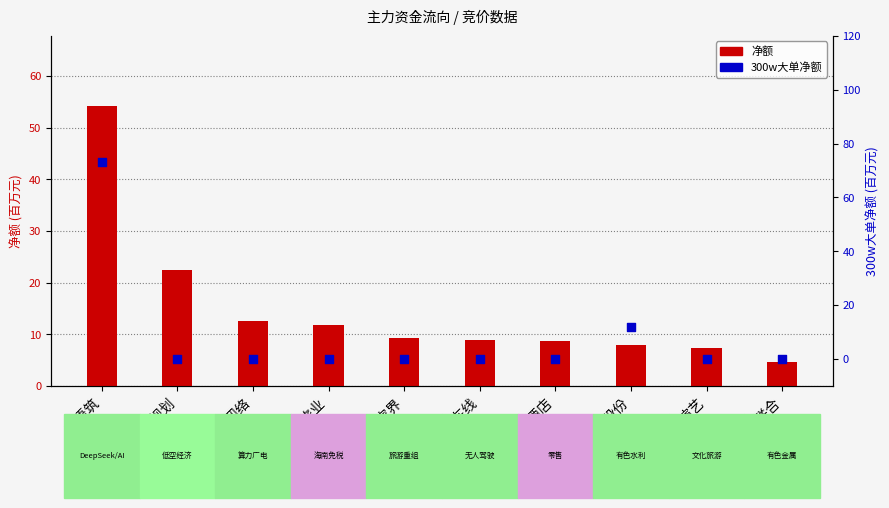

At how many categories does at least one series exceed 73?

1